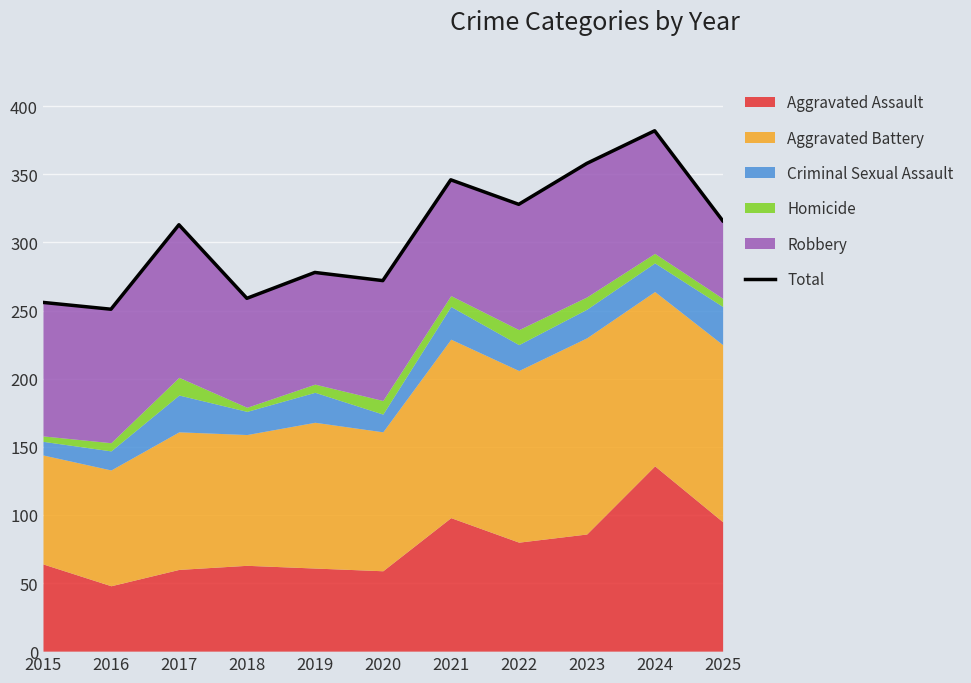

What is the value of the 7th point from the left?

346